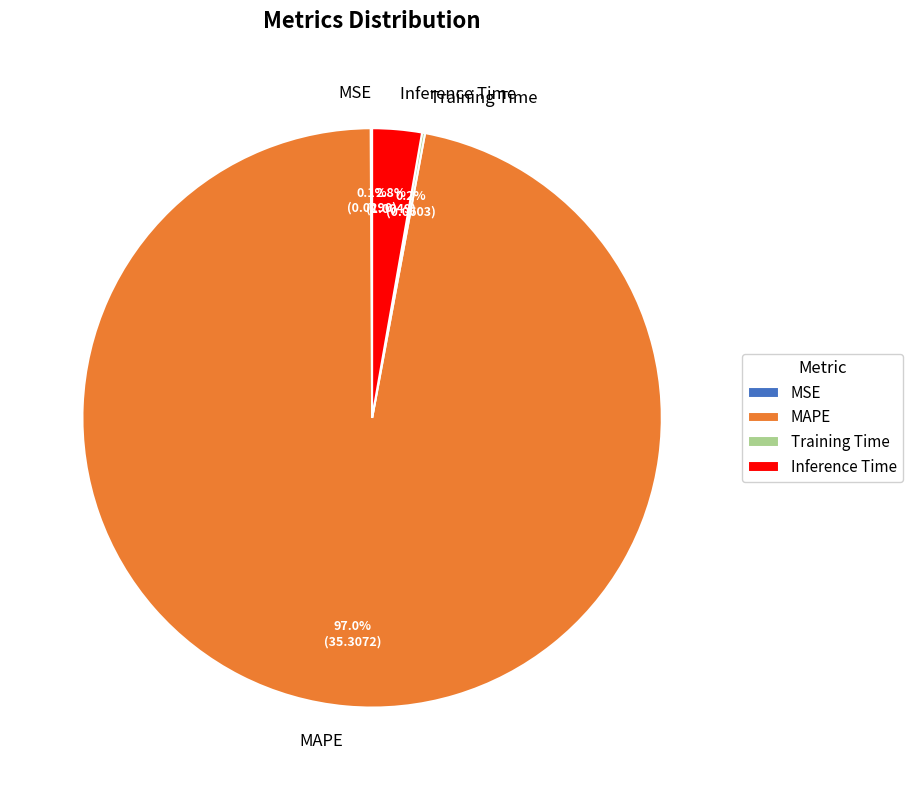

What is the largest slice in the pie chart?

MAPE